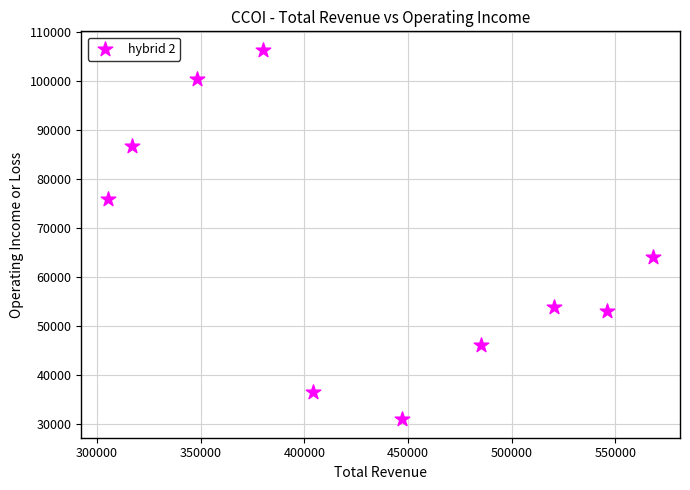

What is the range of X values (max minus min)?

262600